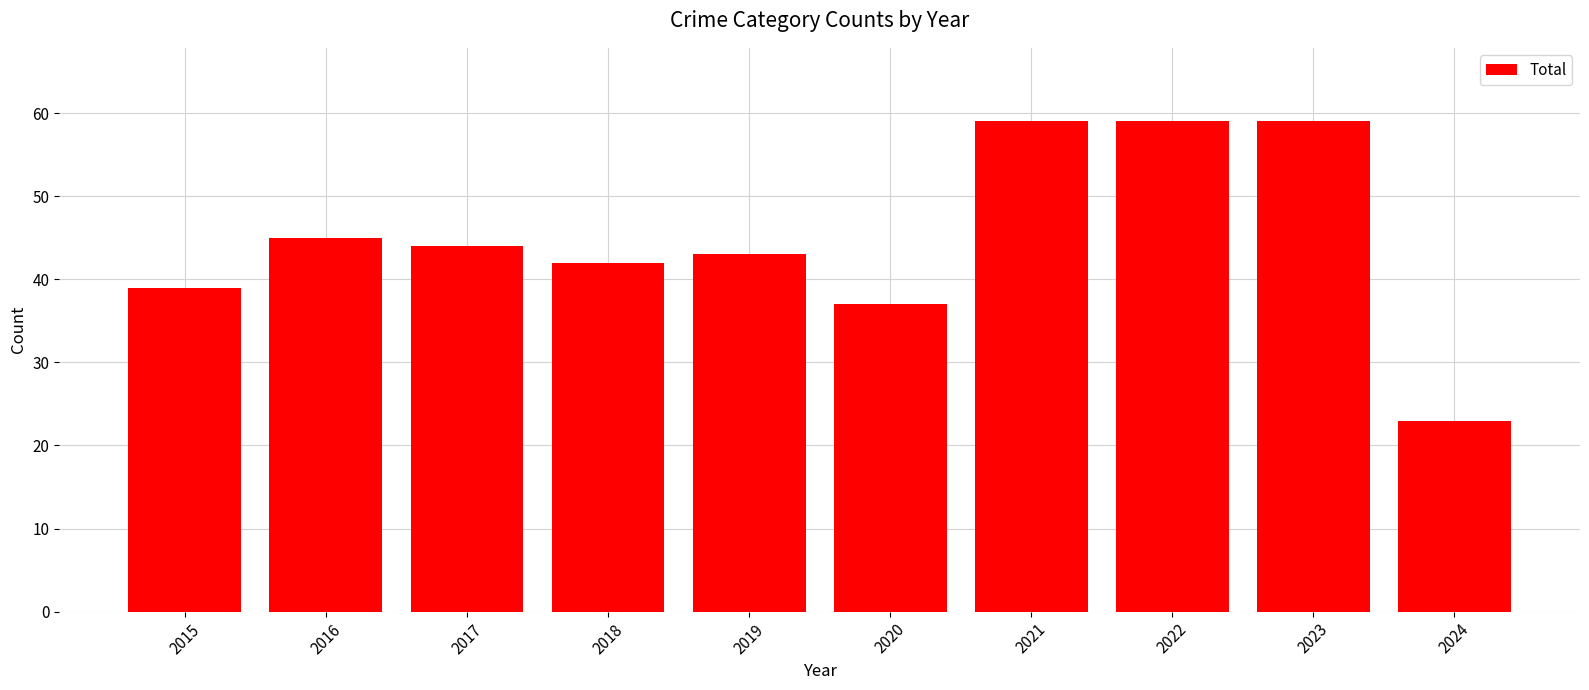

What is the value of the 4th bar from the left?

42